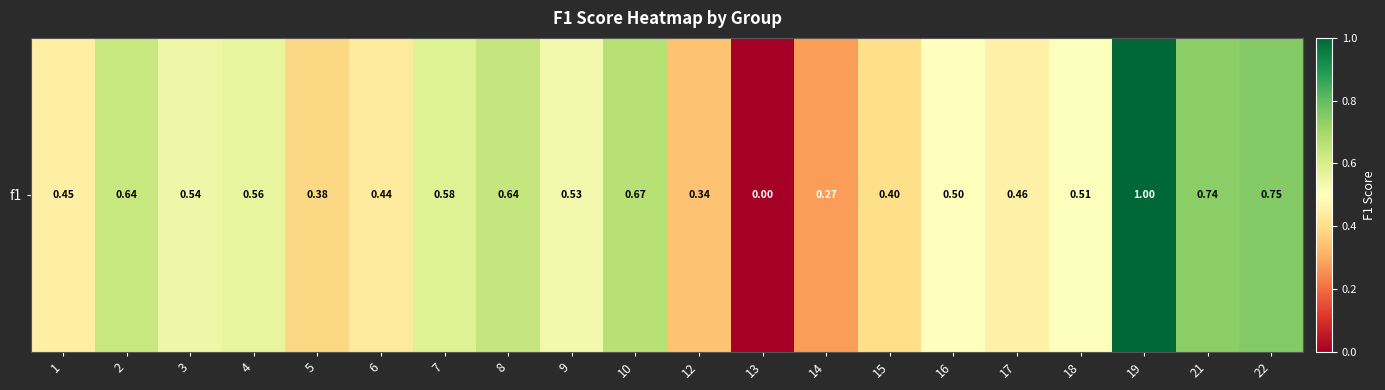

What is the greatest value displayed?

1.0